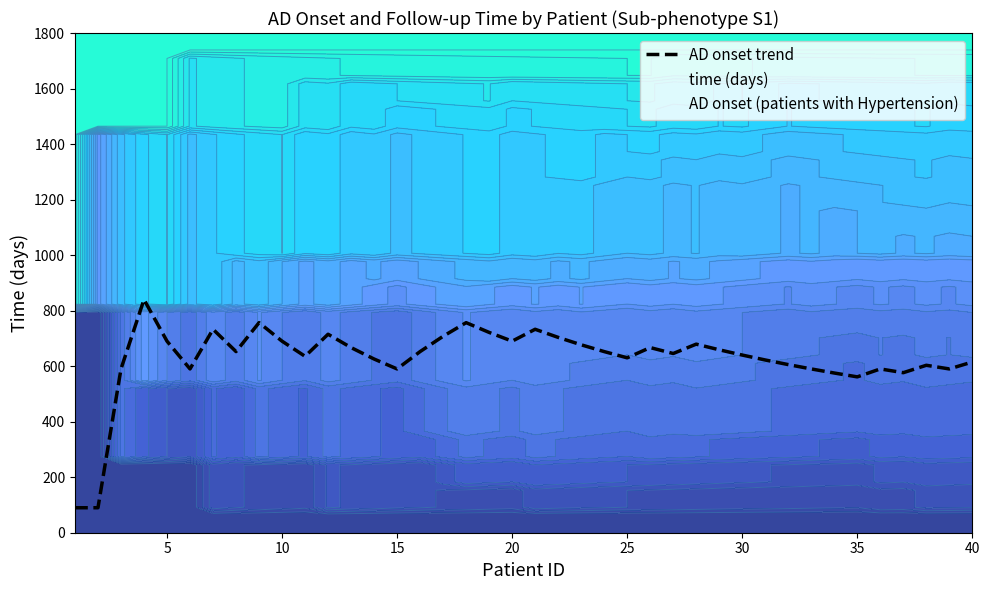

How many lines are shown in the chart?

1